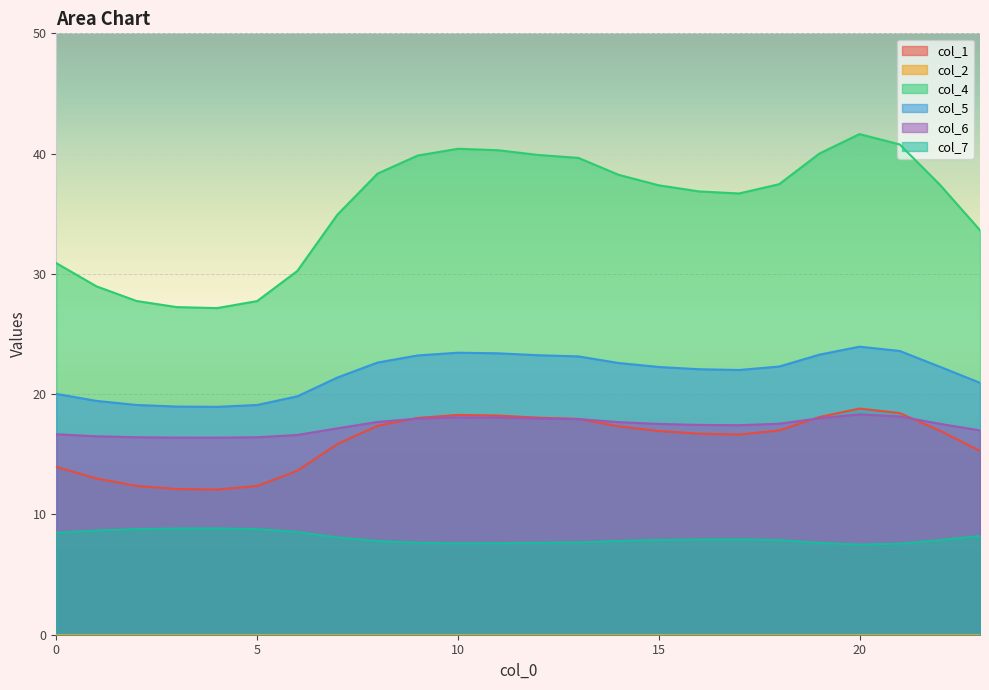

At which label does col_4 first exceed 37?

8